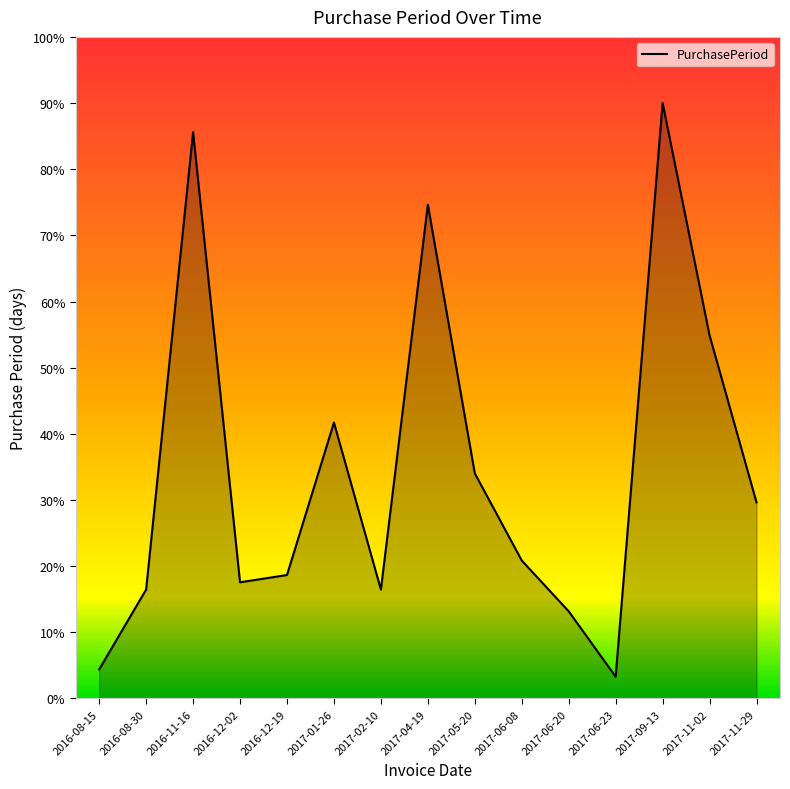

At which category does the chart reach its minimum across all series?

2017-06-23